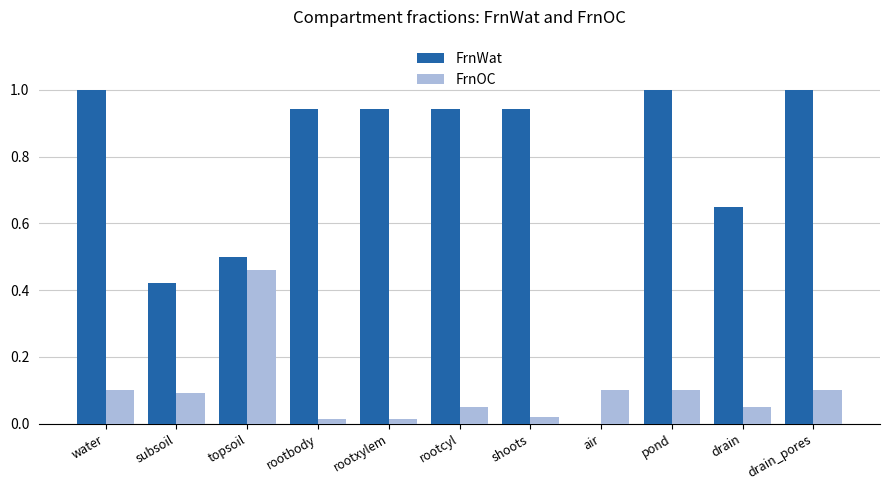

Which series has the largest total across all categories?

FrnWat